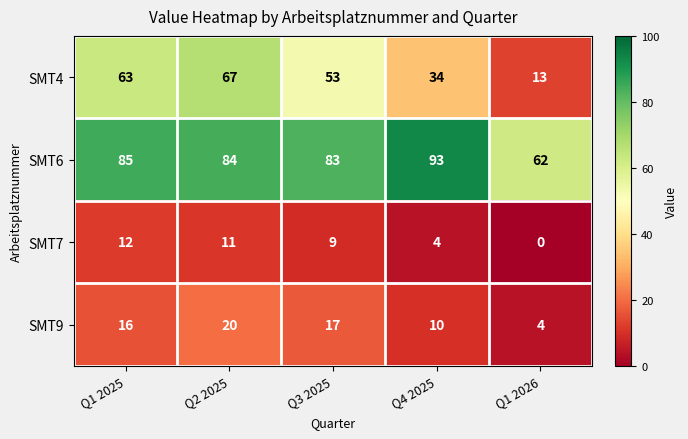

What is the sum of all SMT4 values?

230